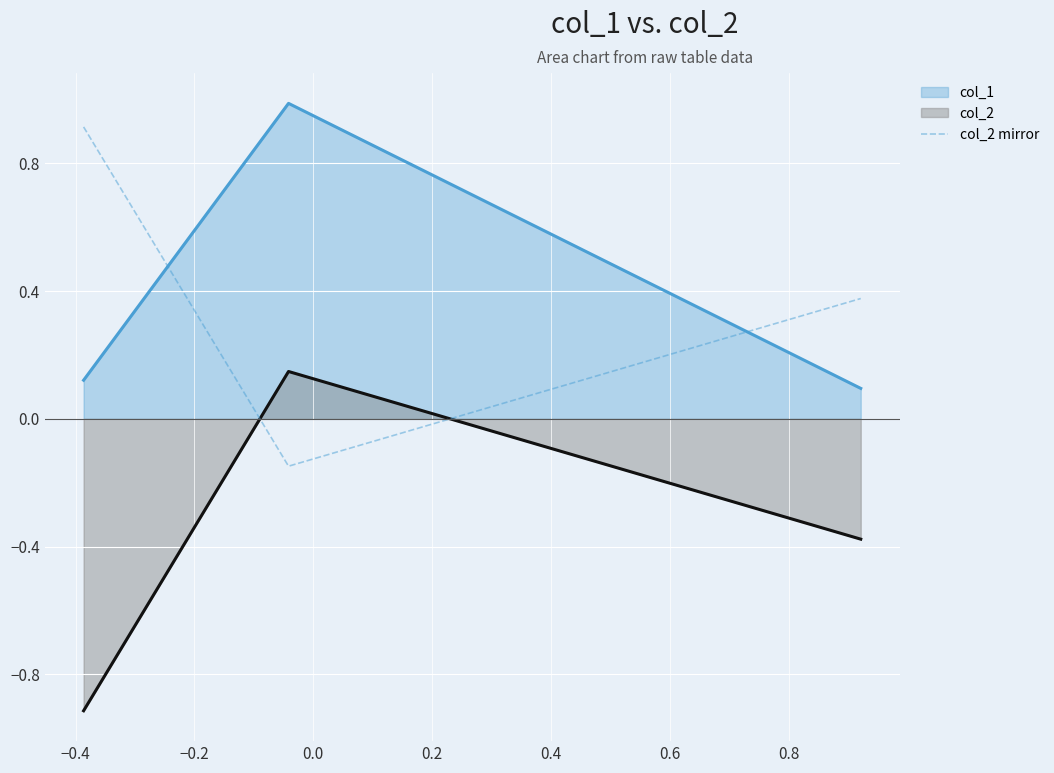

What is the minimum value shown in the chart?

-0.9